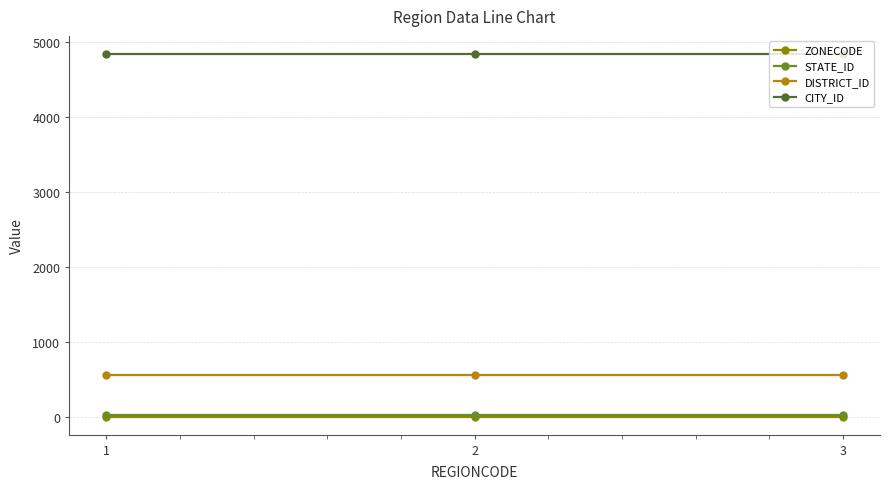

The value of CITY_ID at 3 is 4838. True or false?

True